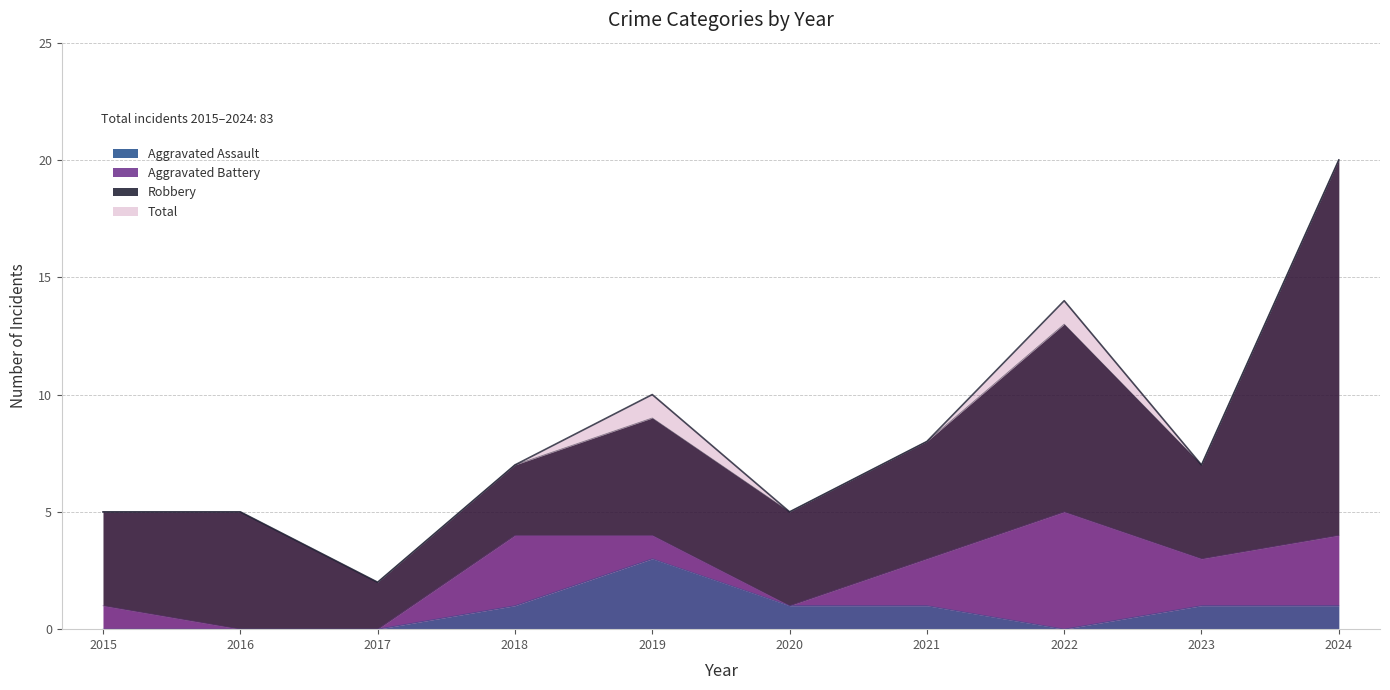

True or false: Aggravated Assault has a value of 1 at 2024.

True